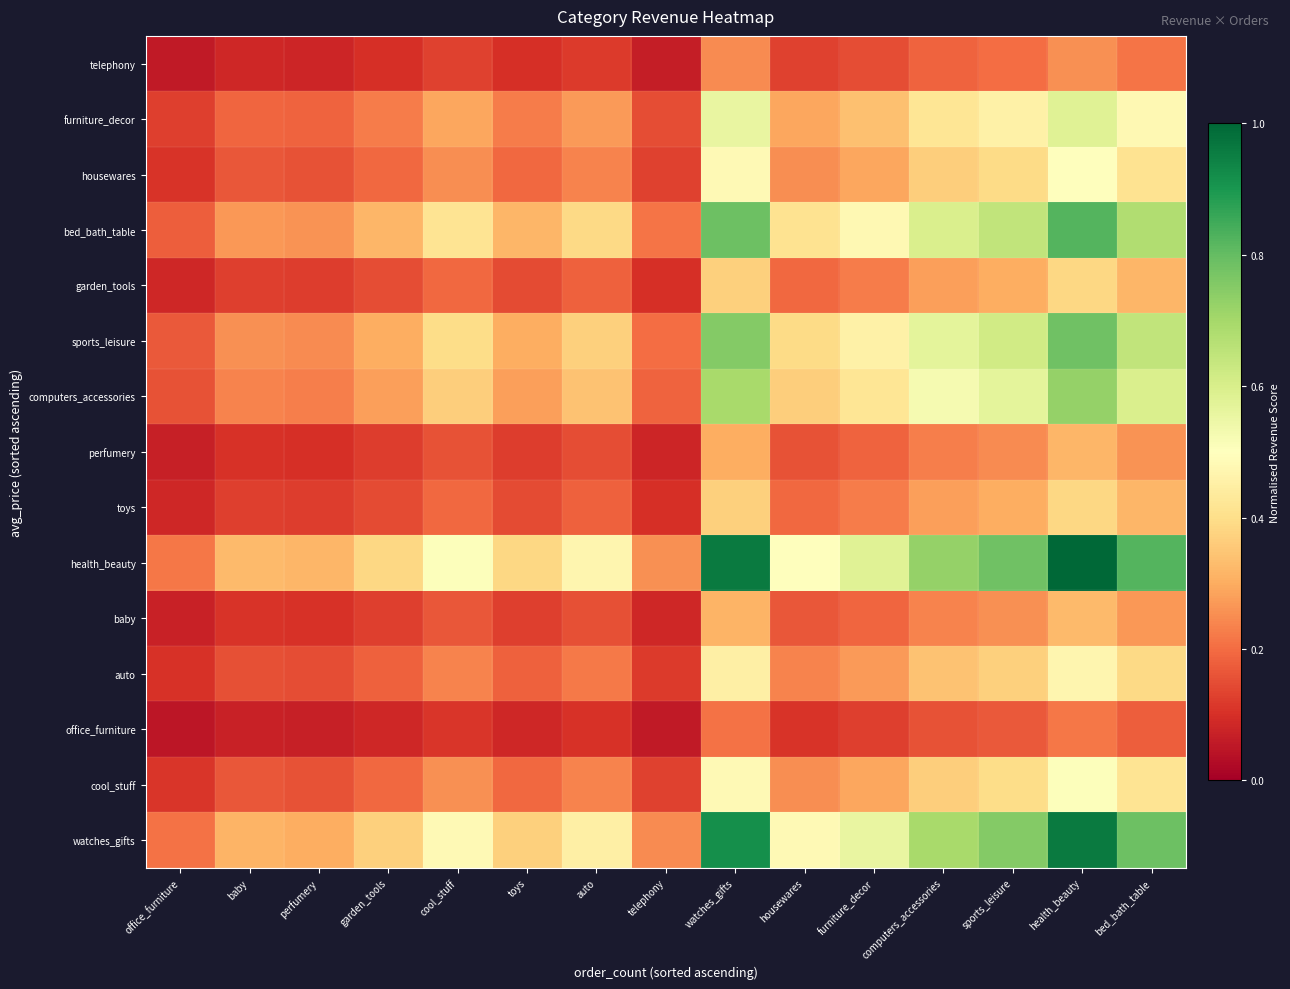

Reading left to right, what are all the values shown in this chart?

telephony: office_furniture=0.1	baby=0.1	perfumery=0.1	garden_tools=0.1	cool_stuff=0.1	toys=0.1	auto=0.1	telephony=0.1	watches_gifts=0.2	housewares=0.1	furniture_decor=0.1	computers_accessories=0.2	sports_leisure=0.2	health_beauty=0.3	bed_bath_table=0.2
furniture_decor: office_furniture=0.1	baby=0.2	perfumery=0.2	garden_tools=0.2	cool_stuff=0.3	toys=0.2	auto=0.3	telephony=0.1	watches_gifts=0.6	housewares=0.3	furniture_decor=0.3	computers_accessories=0.4	sports_leisure=0.5	health_beauty=0.6	bed_bath_table=0.5
housewares: office_furniture=0.1	baby=0.2	perfumery=0.2	garden_tools=0.2	cool_stuff=0.3	toys=0.2	auto=0.2	telephony=0.1	watches_gifts=0.5	housewares=0.3	furniture_decor=0.3	computers_accessories=0.4	sports_leisure=0.4	health_beauty=0.5	bed_bath_table=0.4
bed_bath_table: office_furniture=0.2	baby=0.3	perfumery=0.3	garden_tools=0.3	cool_stuff=0.4	toys=0.3	auto=0.4	telephony=0.2	watches_gifts=0.8	housewares=0.4	furniture_decor=0.5	computers_accessories=0.6	sports_leisure=0.6	health_beauty=0.8	bed_bath_table=0.7
garden_tools: office_furniture=0.1	baby=0.1	perfumery=0.1	garden_tools=0.1	cool_stuff=0.2	toys=0.1	auto=0.2	telephony=0.1	watches_gifts=0.4	housewares=0.2	furniture_decor=0.2	computers_accessories=0.3	sports_leisure=0.3	health_beauty=0.4	bed_bath_table=0.3
sports_leisure: office_furniture=0.2	baby=0.3	perfumery=0.2	garden_tools=0.3	cool_stuff=0.4	toys=0.3	auto=0.4	telephony=0.2	watches_gifts=0.8	housewares=0.4	furniture_decor=0.5	computers_accessories=0.6	sports_leisure=0.6	health_beauty=0.8	bed_bath_table=0.6
computers_accessories: office_furniture=0.2	baby=0.2	perfumery=0.2	garden_tools=0.3	cool_stuff=0.4	toys=0.3	auto=0.3	telephony=0.2	watches_gifts=0.7	housewares=0.4	furniture_decor=0.4	computers_accessories=0.5	sports_leisure=0.6	health_beauty=0.7	bed_bath_table=0.6
perfumery: office_furniture=0.1	baby=0.1	perfumery=0.1	garden_tools=0.1	cool_stuff=0.2	toys=0.1	auto=0.1	telephony=0.1	watches_gifts=0.3	housewares=0.2	furniture_decor=0.2	computers_accessories=0.2	sports_leisure=0.2	health_beauty=0.3	bed_bath_table=0.3
toys: office_furniture=0.1	baby=0.1	perfumery=0.1	garden_tools=0.1	cool_stuff=0.2	toys=0.1	auto=0.2	telephony=0.1	watches_gifts=0.4	housewares=0.2	furniture_decor=0.2	computers_accessories=0.3	sports_leisure=0.3	health_beauty=0.4	bed_bath_table=0.3
health_beauty: office_furniture=0.2	baby=0.3	perfumery=0.3	garden_tools=0.4	cool_stuff=0.5	toys=0.4	auto=0.5	telephony=0.3	watches_gifts=1.0	housewares=0.5	furniture_decor=0.6	computers_accessories=0.7	sports_leisure=0.8	health_beauty=1.0	bed_bath_table=0.8
baby: office_furniture=0.1	baby=0.1	perfumery=0.1	garden_tools=0.1	cool_stuff=0.2	toys=0.1	auto=0.2	telephony=0.1	watches_gifts=0.3	housewares=0.2	furniture_decor=0.2	computers_accessories=0.2	sports_leisure=0.3	health_beauty=0.3	bed_bath_table=0.3
auto: office_furniture=0.1	baby=0.2	perfumery=0.1	garden_tools=0.2	cool_stuff=0.2	toys=0.2	auto=0.2	telephony=0.1	watches_gifts=0.5	housewares=0.2	furniture_decor=0.3	computers_accessories=0.3	sports_leisure=0.4	health_beauty=0.5	bed_bath_table=0.4
office_furniture: office_furniture=0.0	baby=0.1	perfumery=0.1	garden_tools=0.1	cool_stuff=0.1	toys=0.1	auto=0.1	telephony=0.1	watches_gifts=0.2	housewares=0.1	furniture_decor=0.1	computers_accessories=0.2	sports_leisure=0.2	health_beauty=0.2	bed_bath_table=0.2
cool_stuff: office_furniture=0.1	baby=0.2	perfumery=0.2	garden_tools=0.2	cool_stuff=0.3	toys=0.2	auto=0.2	telephony=0.1	watches_gifts=0.5	housewares=0.3	furniture_decor=0.3	computers_accessories=0.4	sports_leisure=0.4	health_beauty=0.5	bed_bath_table=0.4
watches_gifts: office_furniture=0.2	baby=0.3	perfumery=0.3	garden_tools=0.4	cool_stuff=0.5	toys=0.4	auto=0.5	telephony=0.2	watches_gifts=0.9	housewares=0.5	furniture_decor=0.6	computers_accessories=0.7	sports_leisure=0.8	health_beauty=1.0	bed_bath_table=0.8